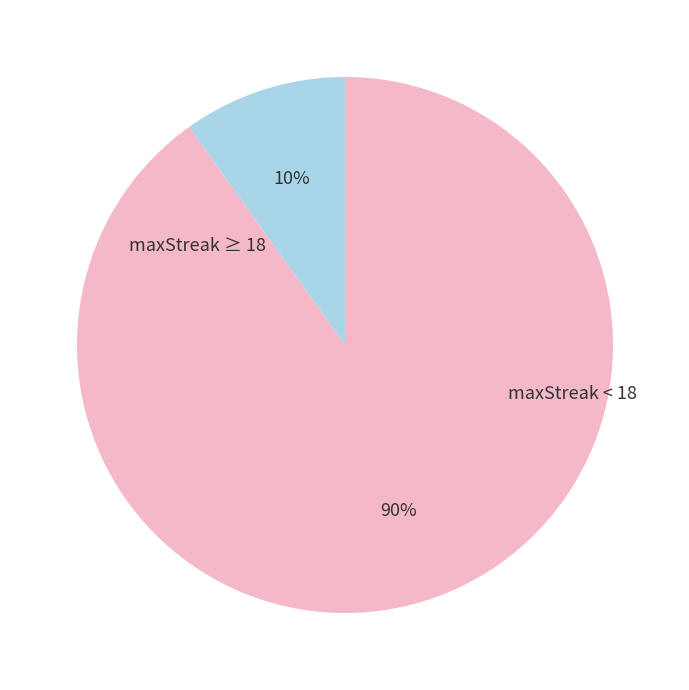

How many segments does this pie chart have?

2